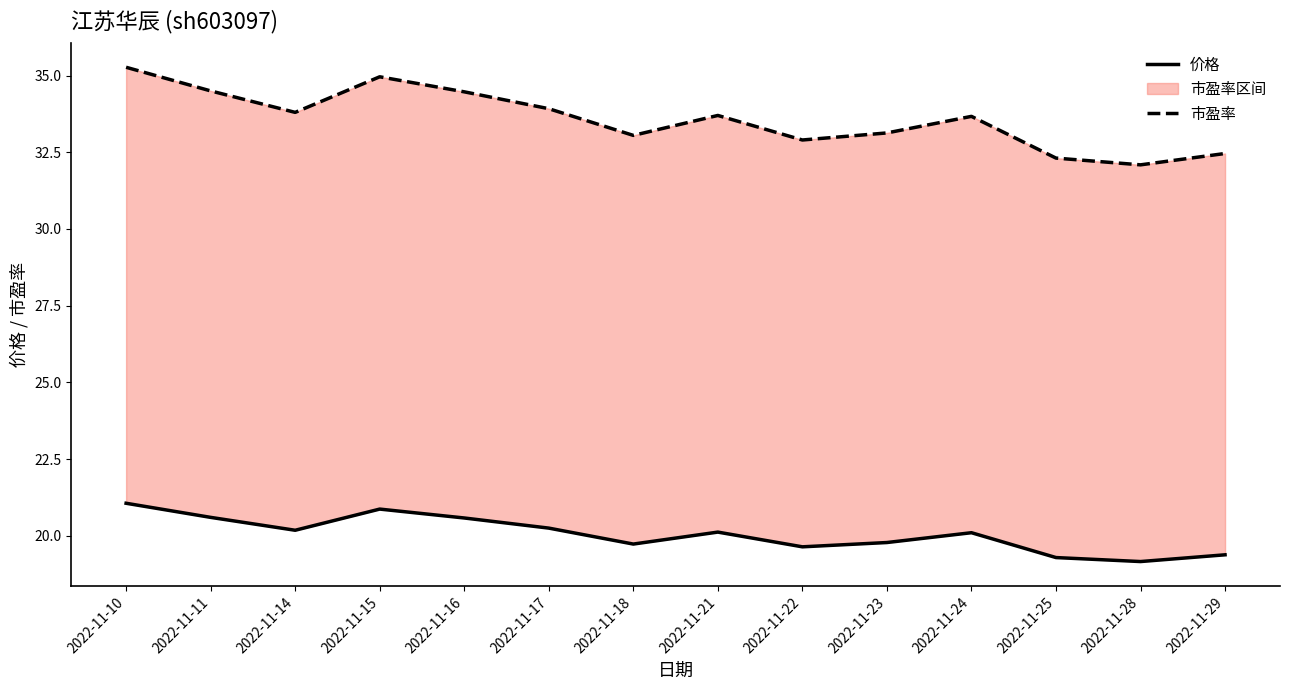

Where does the 市盈率 series first go above 33?

2022-11-10